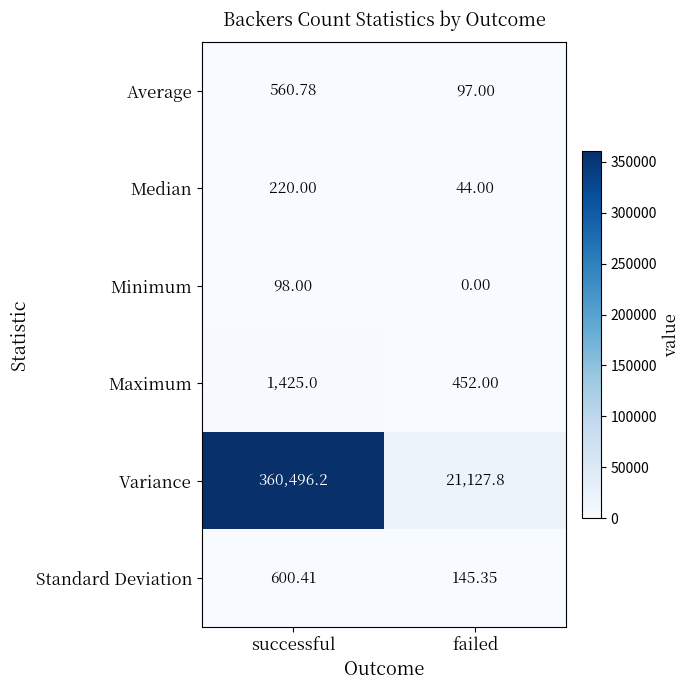

What is the spread (max minus min) of values at failed?

21127.8